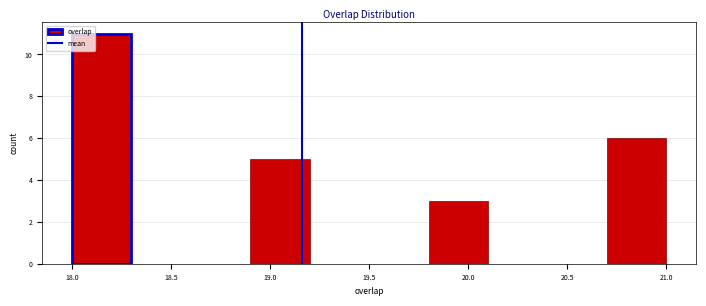

What is the height of the bar covering 19.8 to 20.1 on the x-axis? The values are not printed on the chart, so give them approximately, as read against the axis.

3